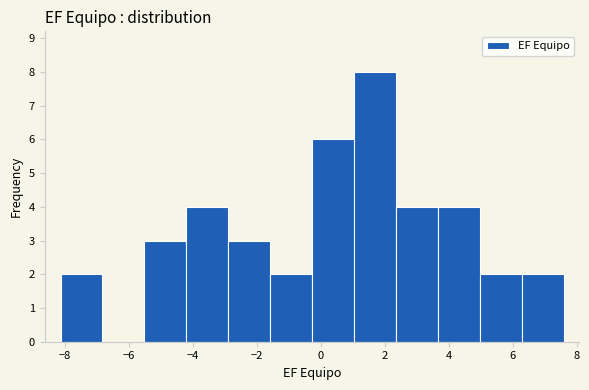

Reading left to right, list every bar in this chart as the range it spans on the x-axis followed by its height. Neither the bar edges nor the heights are printed on the chart, so give them approximately, as read against the axes.

-8.2 to -6.8: 2
-6.8 to -5.6: 0
-5.6 to -4.2: 3
-4.2 to -2.8: 4
-2.8 to -1.6: 3
-1.6 to -0.2: 2
-0.2 to 1.0: 6
1.0 to 2.4: 8
2.4 to 3.6: 4
3.6 to 5.0: 4
5.0 to 6.2: 2
6.2 to 7.6: 2